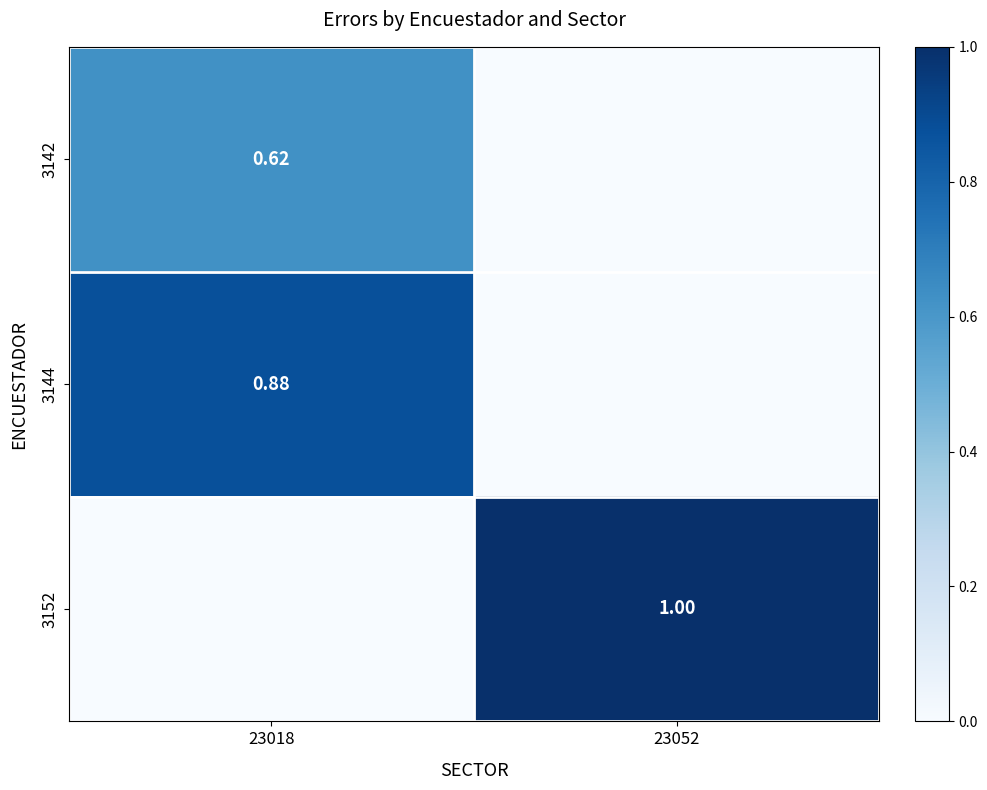

What is the difference between the highest and lowest values at 23052?

1.0